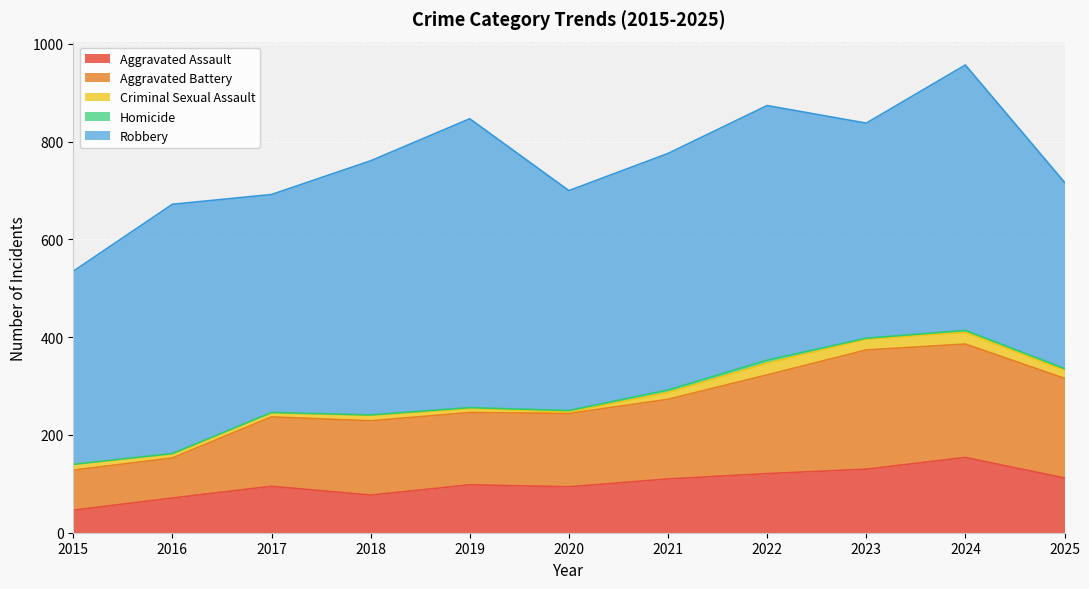

The Criminal Sexual Assault series shows 24 at 2024. True or false?

True